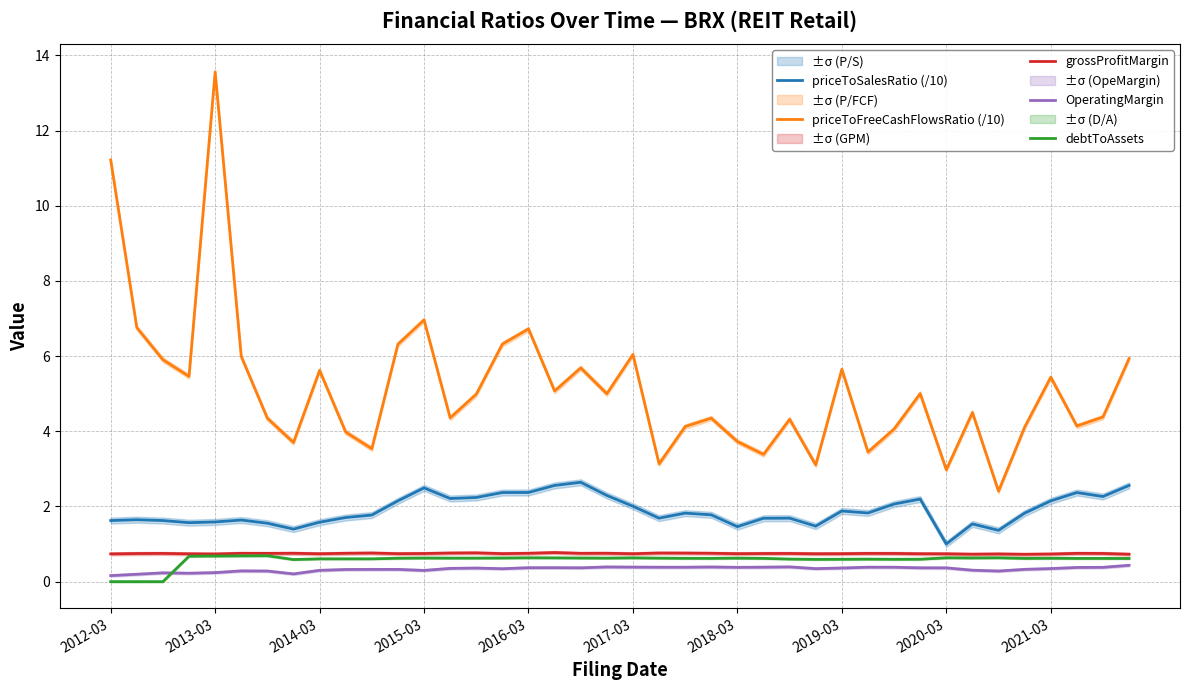

Does the chart have visible grid lines?

Yes